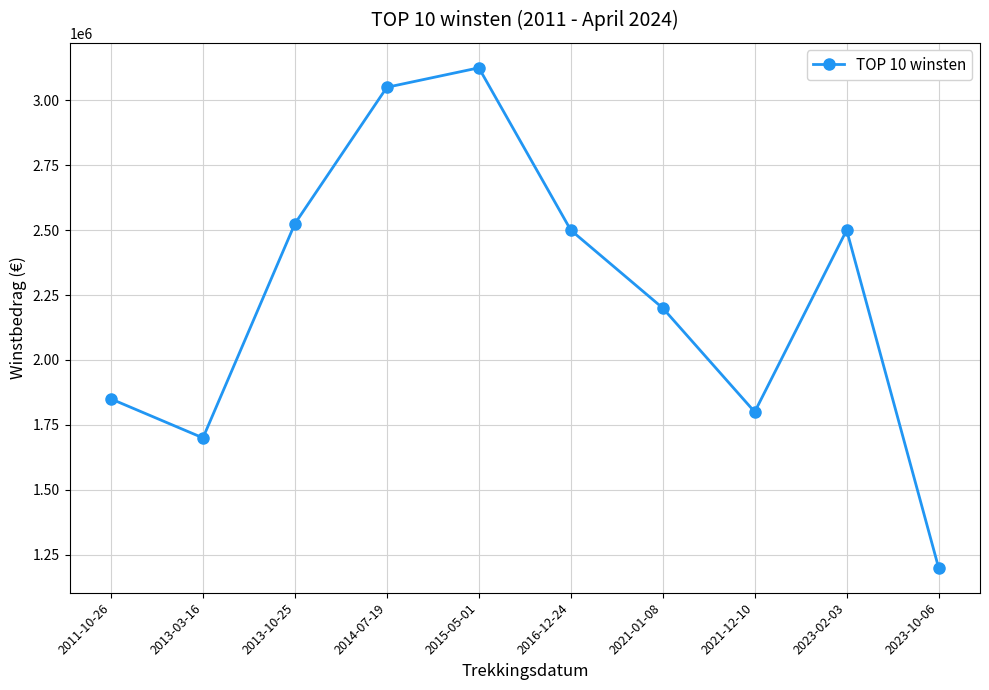

What position from the left is 2013-03-16?

2